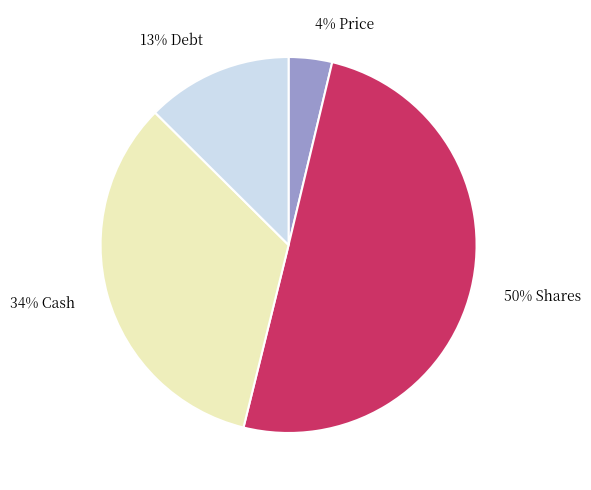

Which has a higher value, 34% Cash or 50% Shares?

50% Shares